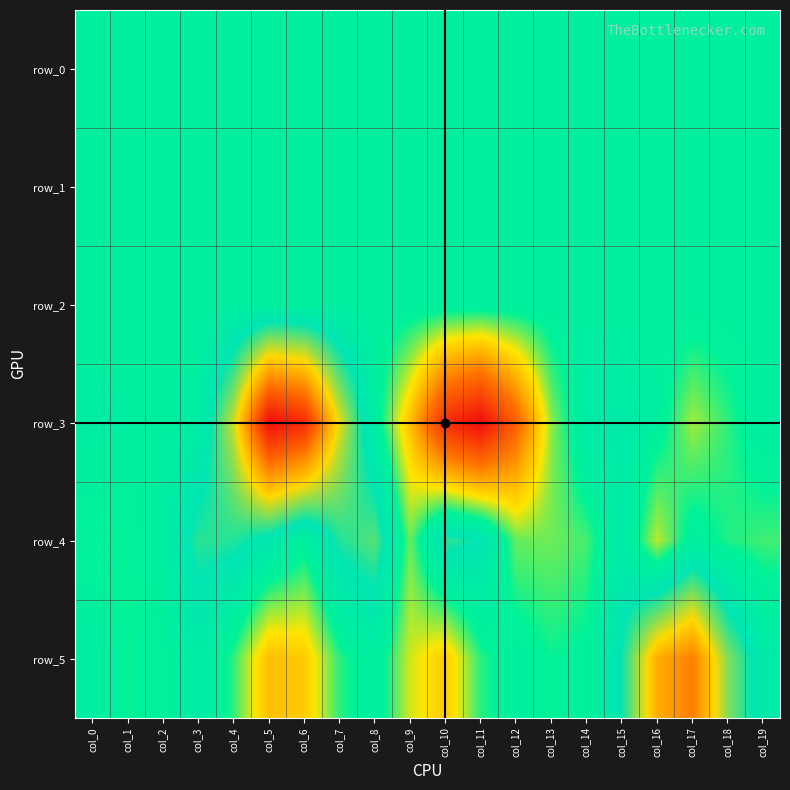

What is the smallest value displayed?

-1326.7